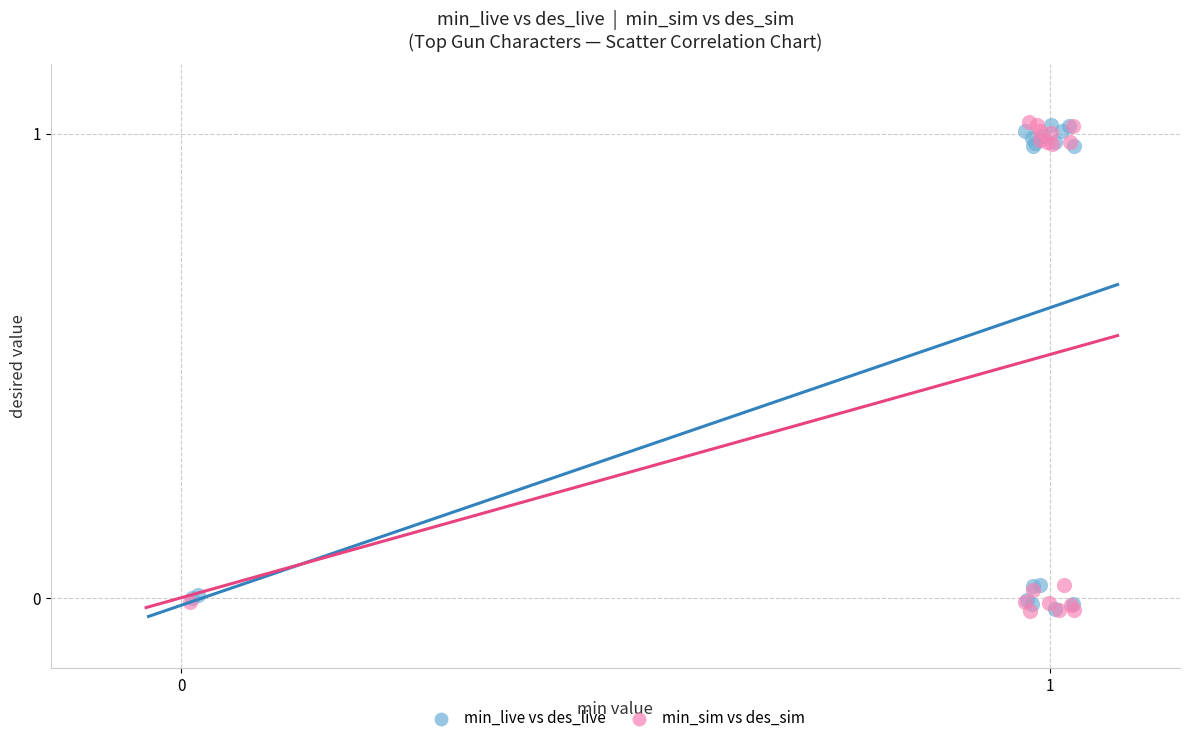

What are all the series names shown in the legend?

min_live vs des_live, min_sim vs des_sim